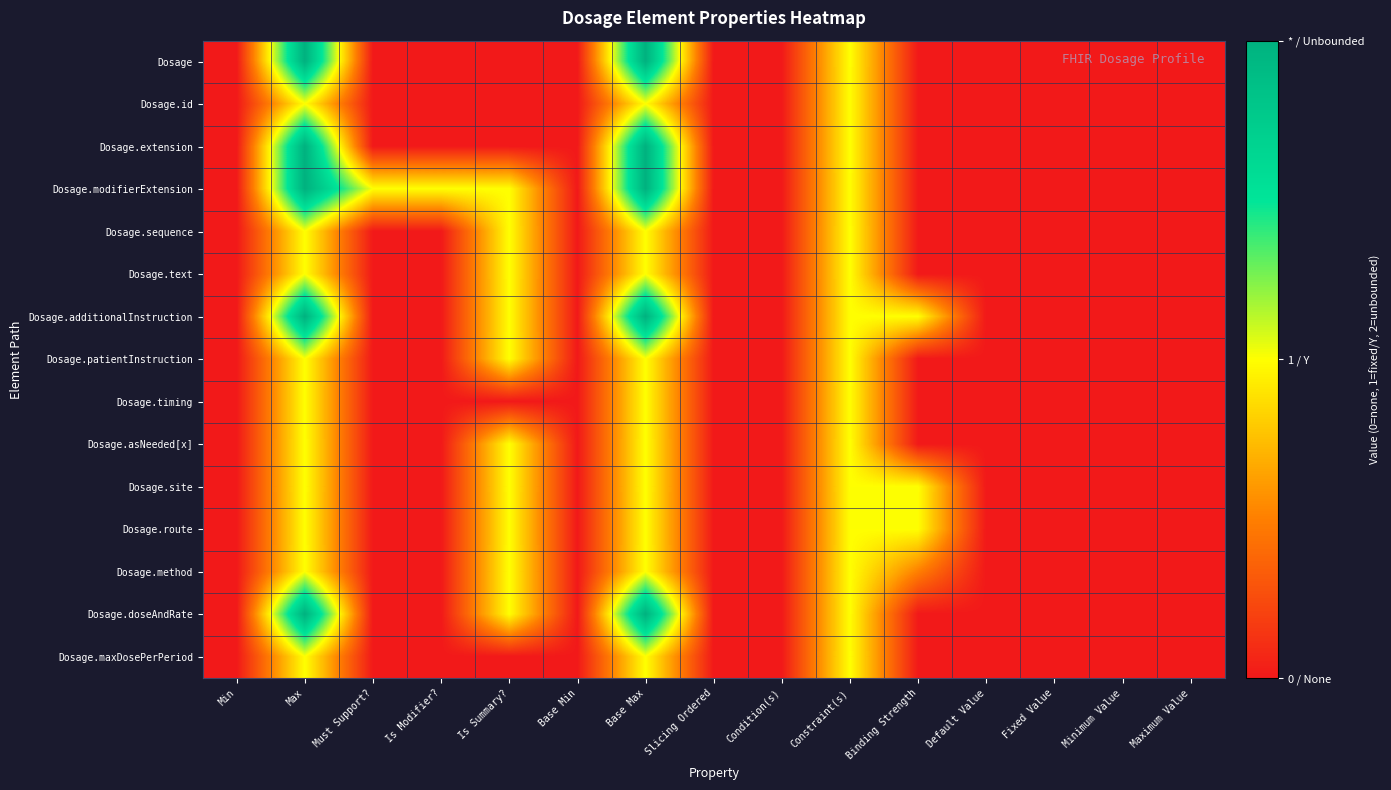

Which series changed the most between Condition(s) and Maximum Value?

Dosage